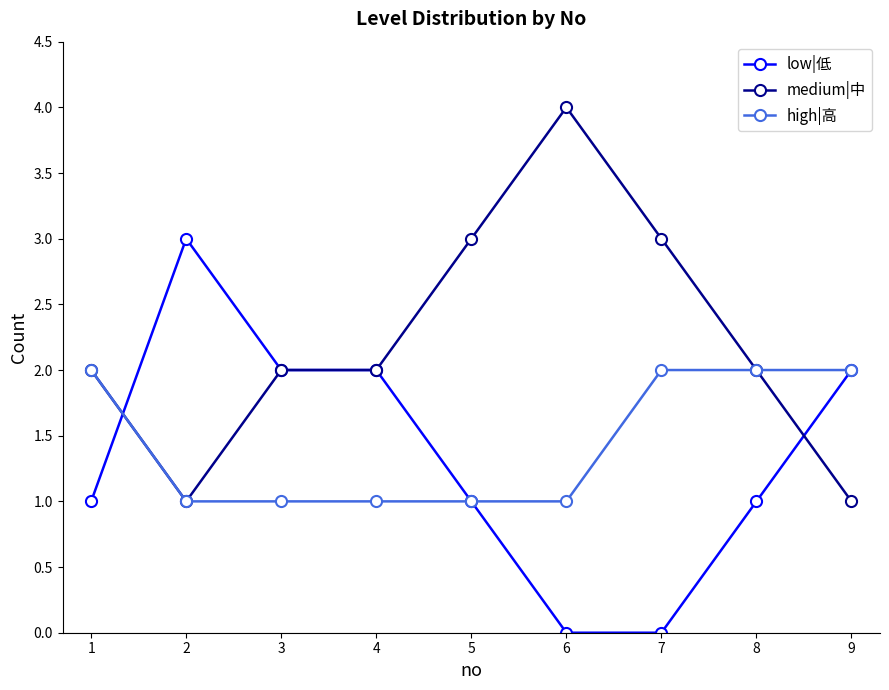

What are all the series names shown in the legend?

low|低, medium|中, high|高